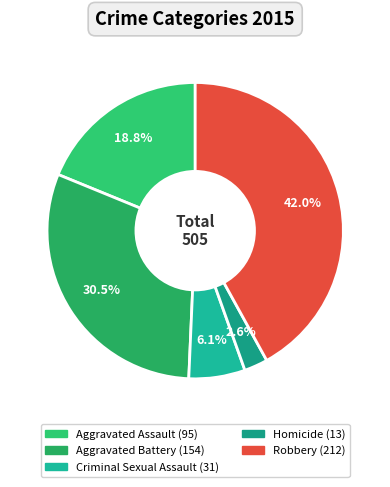

To the nearest percent, what is the difference between the largest and smallest slice percentages?

39%